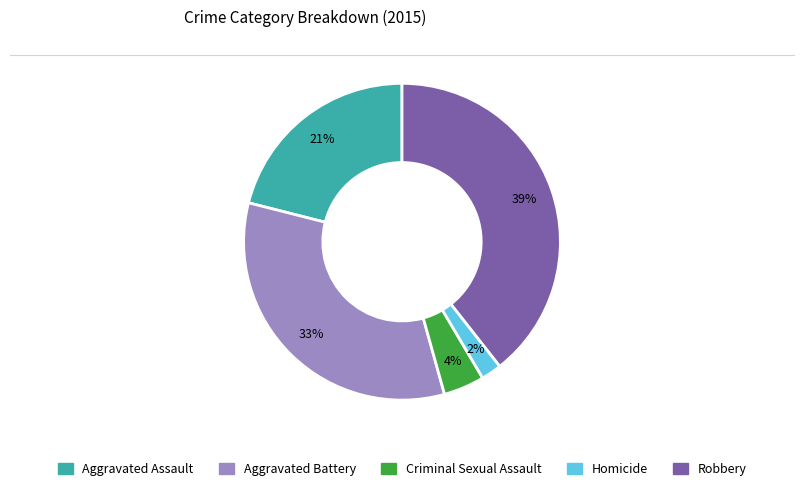

Which category has the smallest portion of the pie?

Homicide